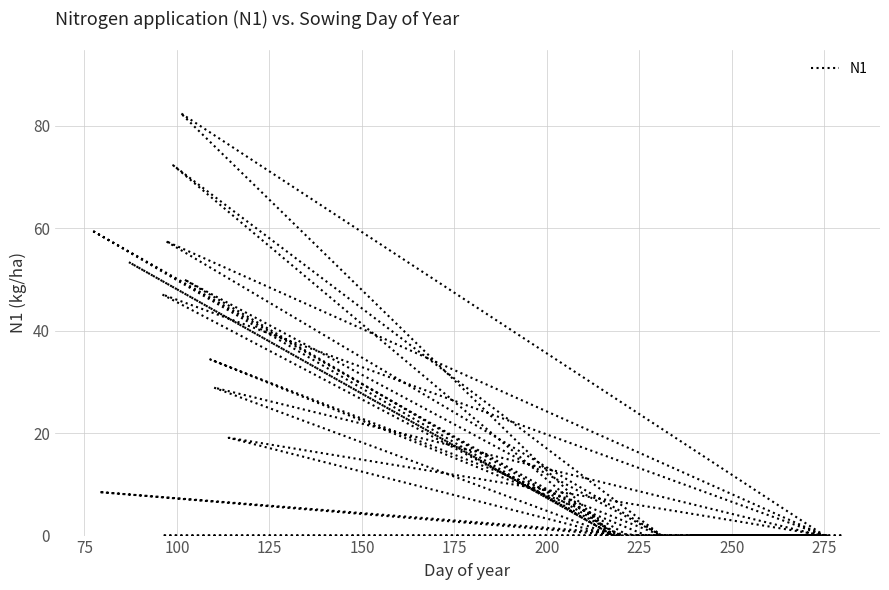

Is this an area chart (filled region under the line)?

No